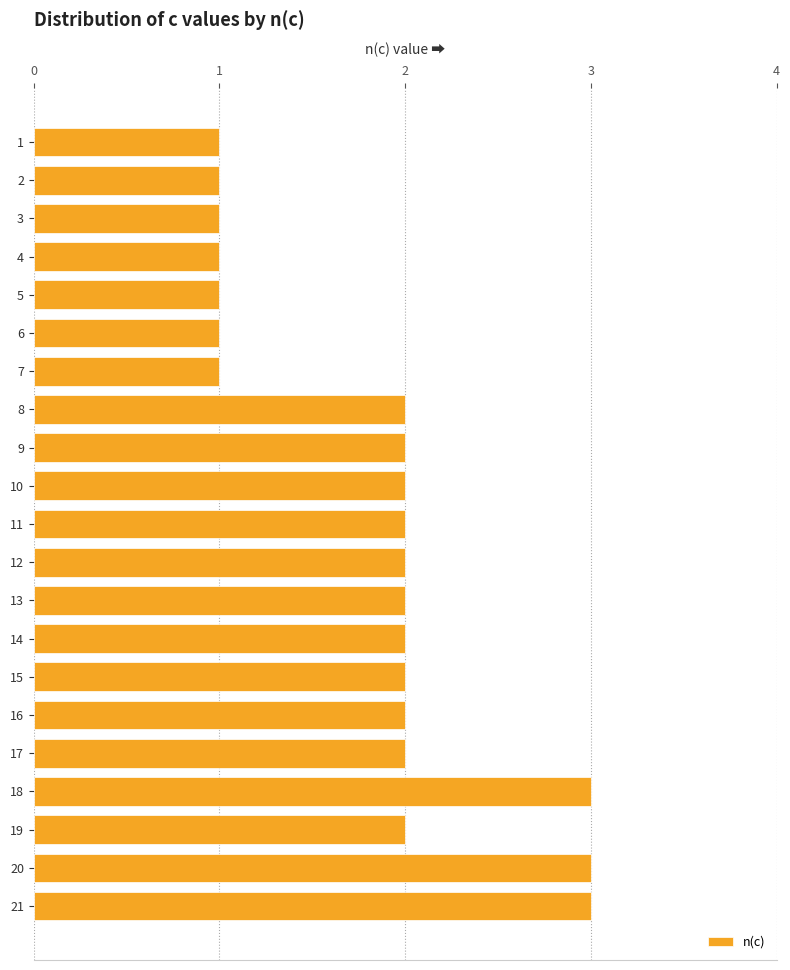

What is the greatest value displayed?

3